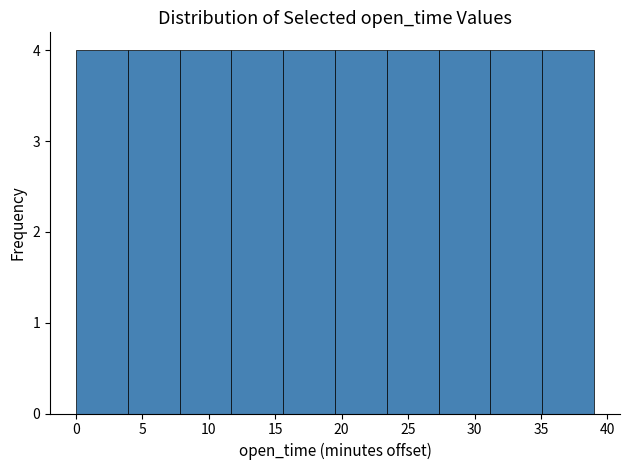

What is the height of the bar covering 3.9 to 7.8 on the x-axis? Neither the bar edges nor the heights are printed on the chart, so give them approximately, as read against the axes.

4